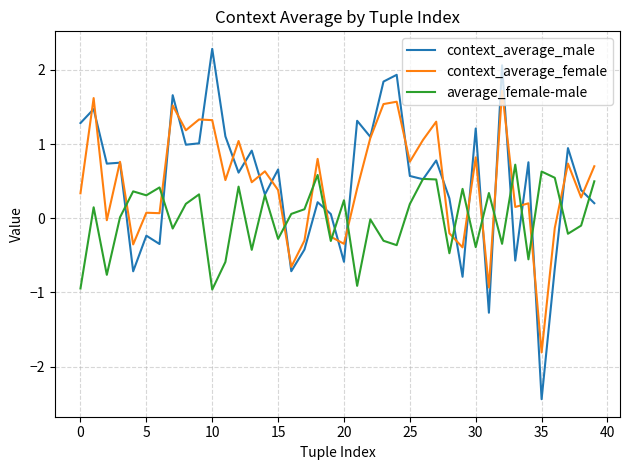

At how many categories does at least one series exceed 1?

16